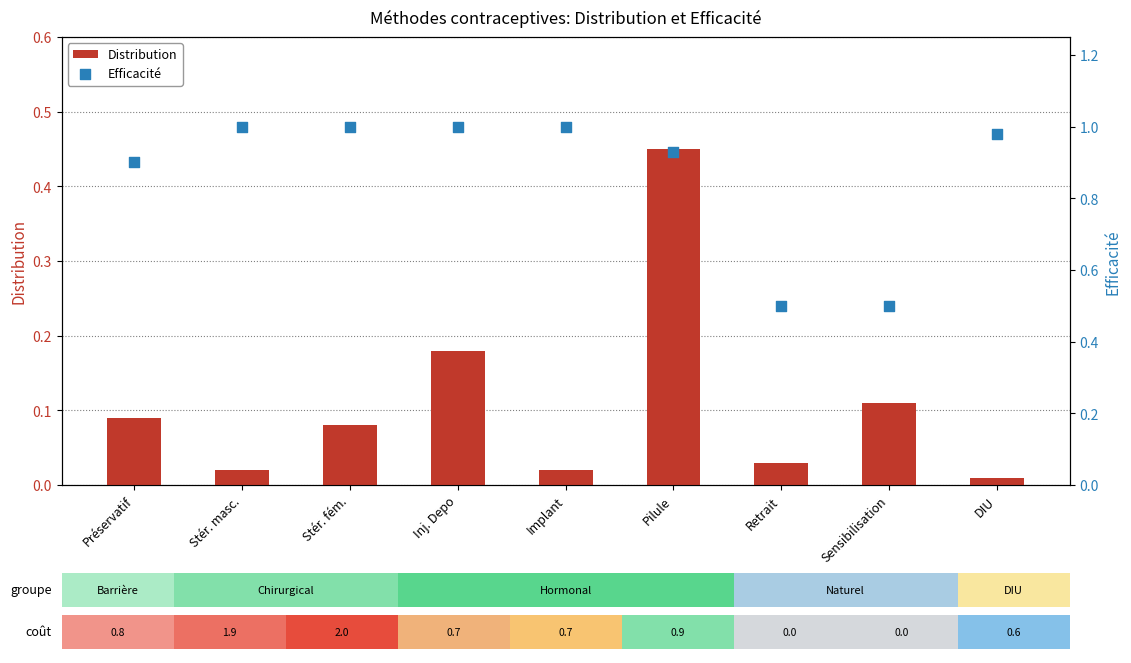

At how many categories does at least one series exceed 0?

9